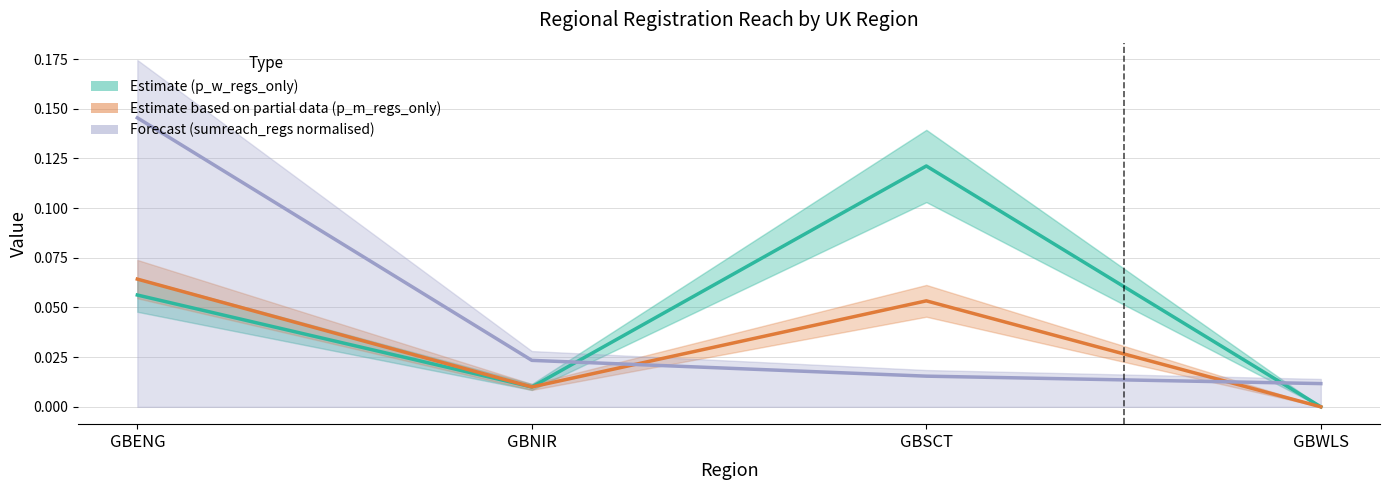

What is the label of the 3rd point from the left?

GBSCT